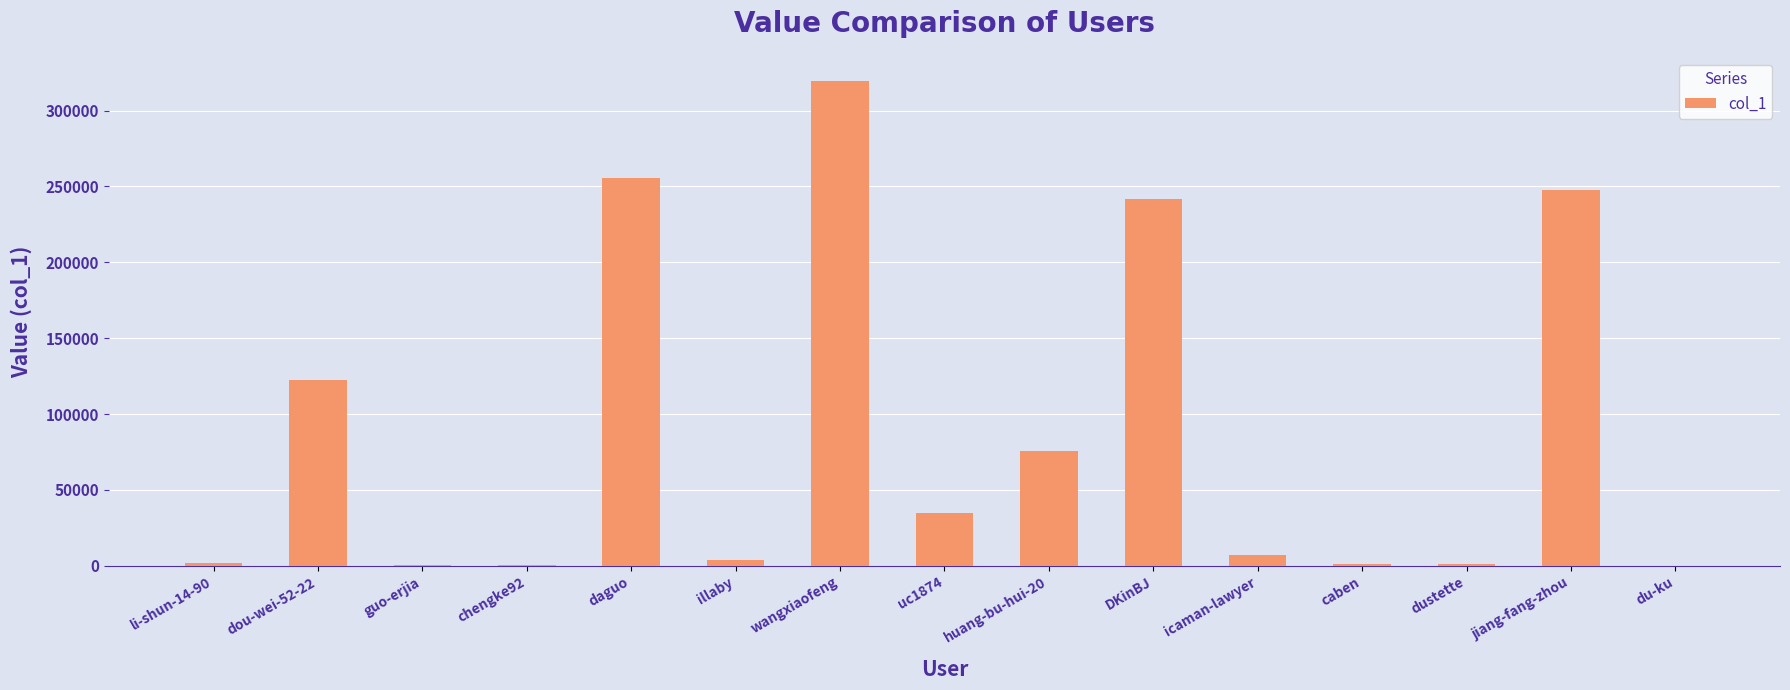

What is the ratio of the value at wangxiaofeng to the value at huang-bu-hui-20?

4.2